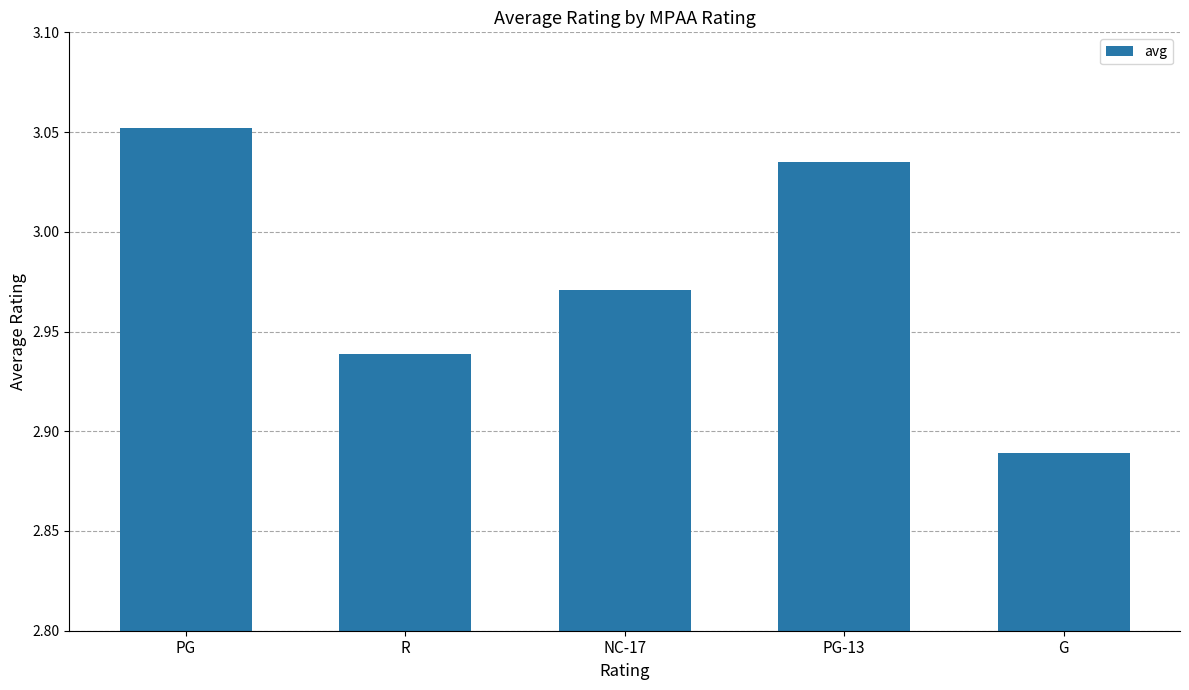

At which category does the chart reach its minimum across all series?

G